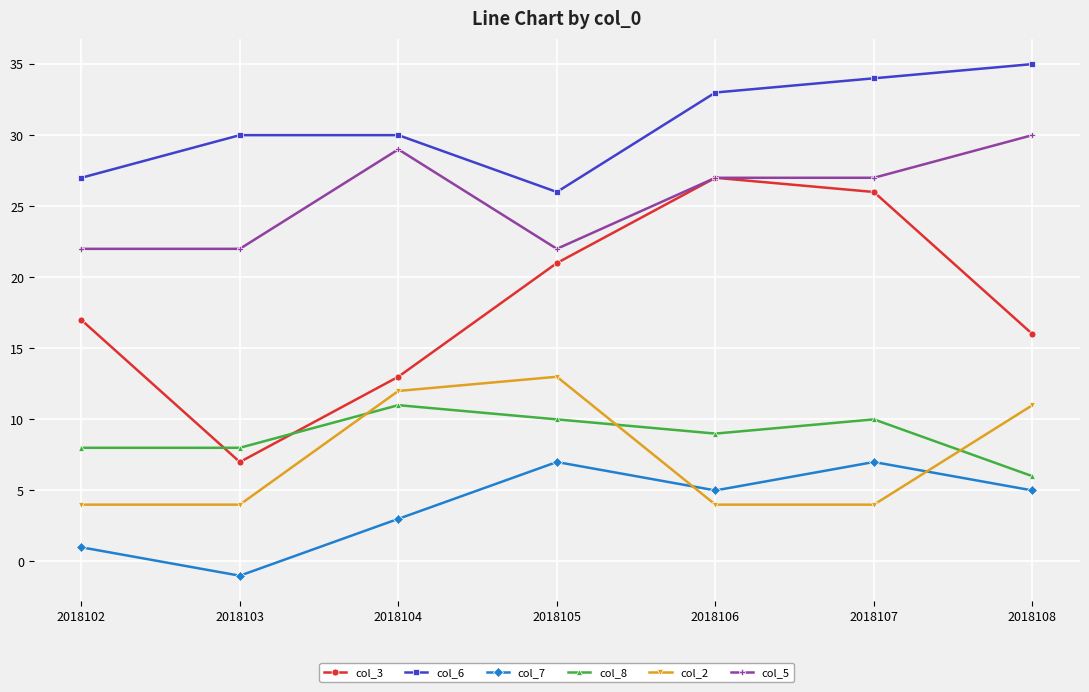

Count the col_8 values in the range 8 to 10.

5